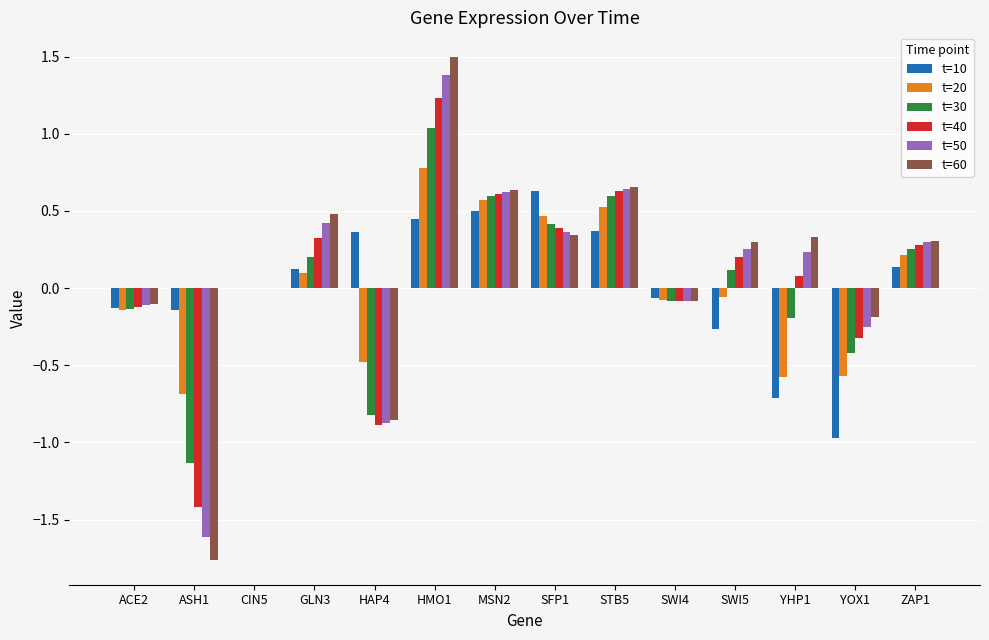

Which series changed the most between MSN2 and ZAP1?

t=10